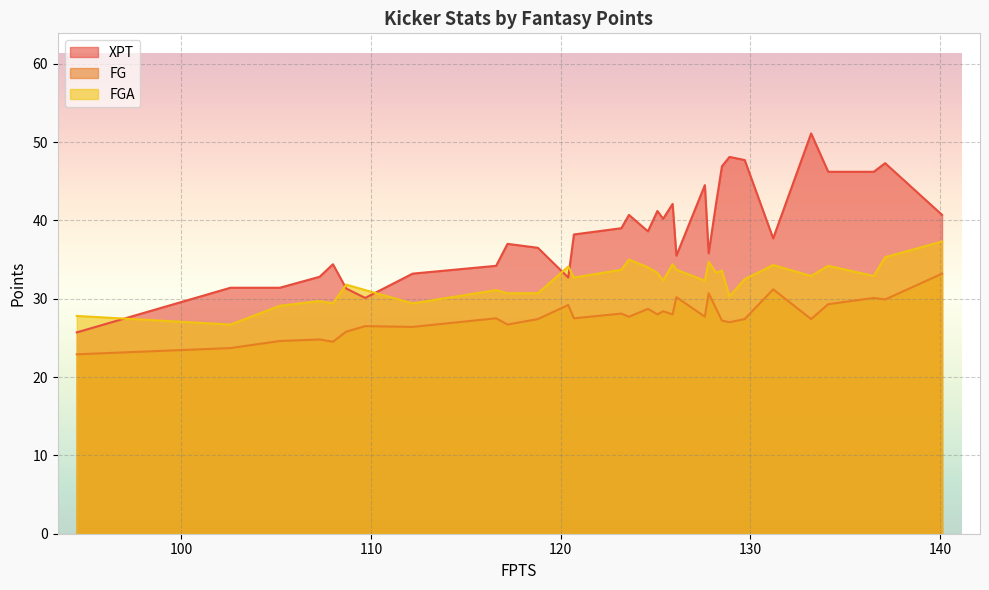

How many values in the XPT series exceed 38?

17